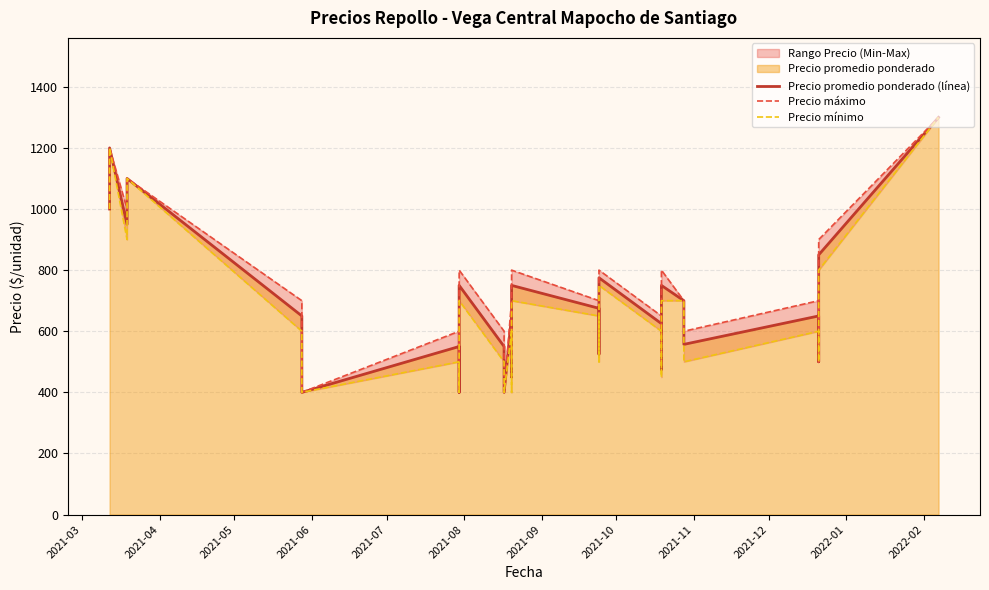

What is the value of the Precio promedio ponderado (línea) point at the 14th from the left?

400